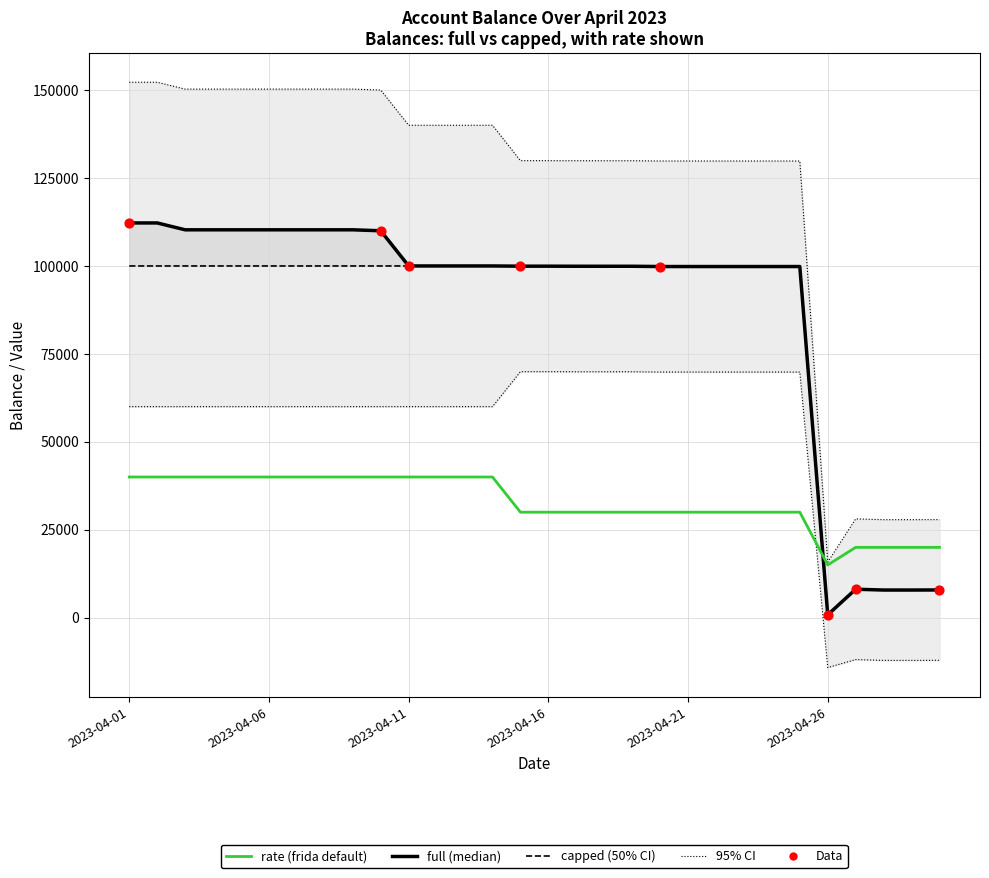

Which series has the widest spread of Y values?

full